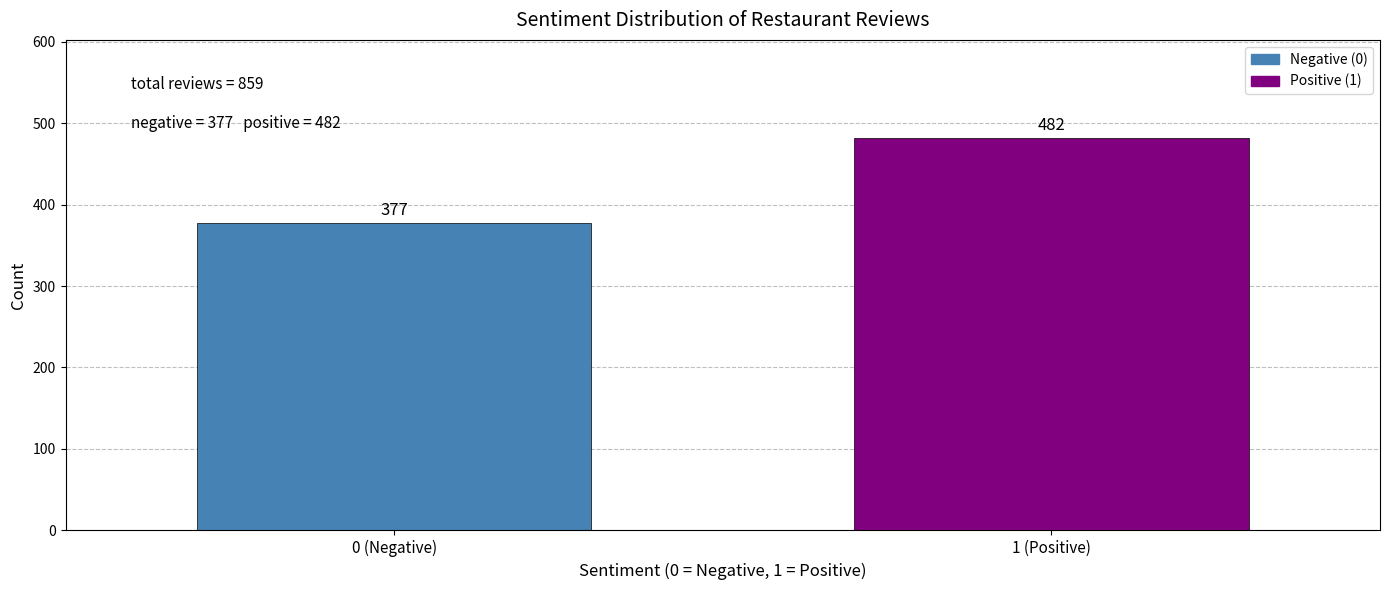

Reading left to right, what are all the values shown in this chart?

377	482